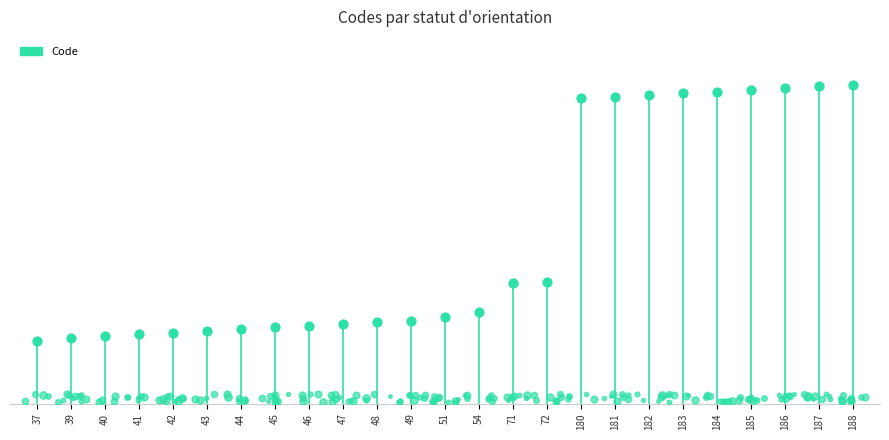

What is the change in value from 41 to 45?

+4